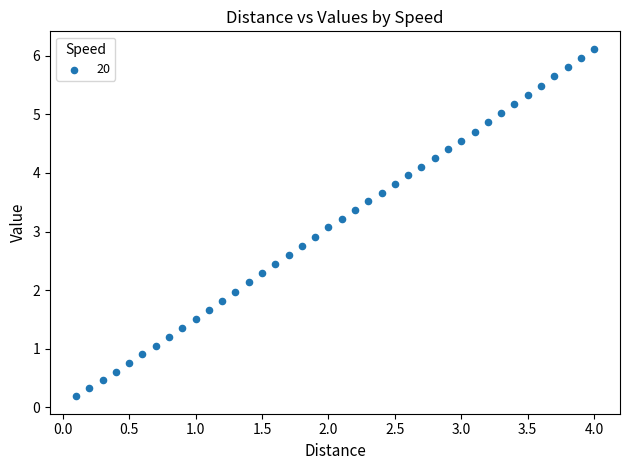

What is the range of X values (max minus min)?

3.9